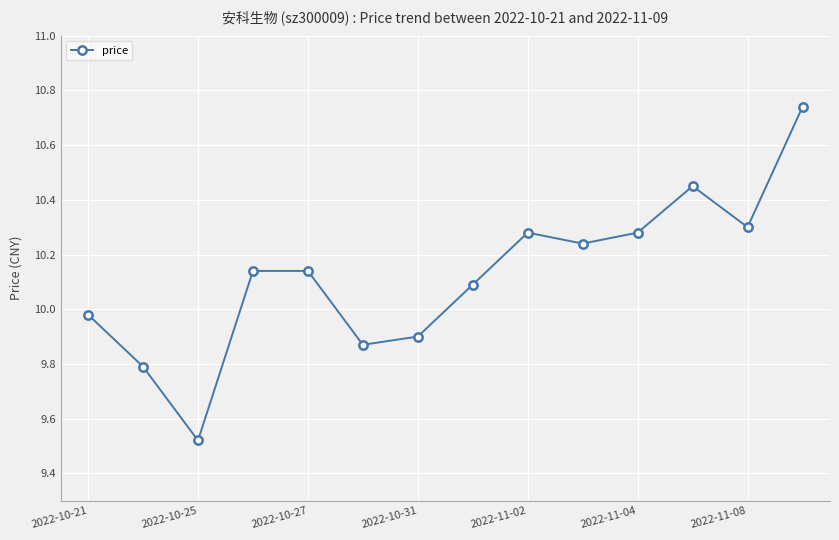

What is the difference between the maximum and minimum values?

1.2